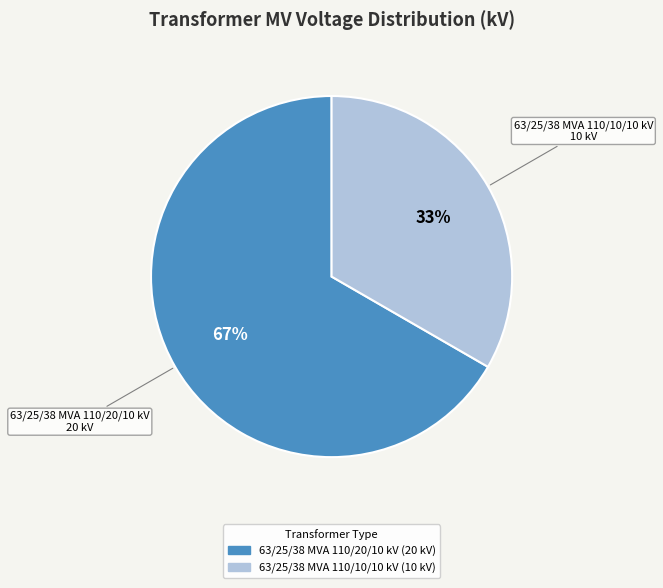

Combined, do 63/25/38 MVA 110/10/10 kV and 63/25/38 MVA 110/20/10 kV account for over 50%?

Yes